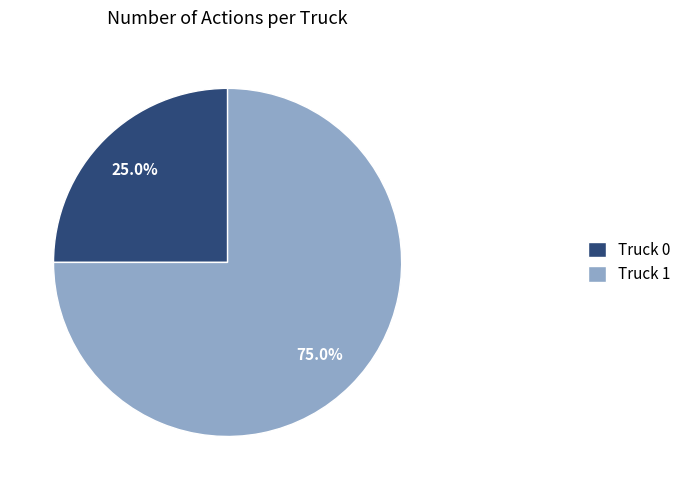

To the nearest percent, what is the difference between the Truck 0 and Truck 1 slice percentages?

50%